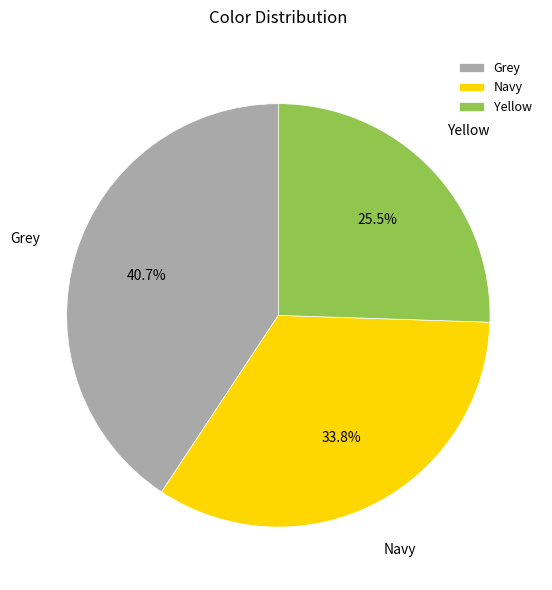

Between Navy and Grey, which is larger?

Grey